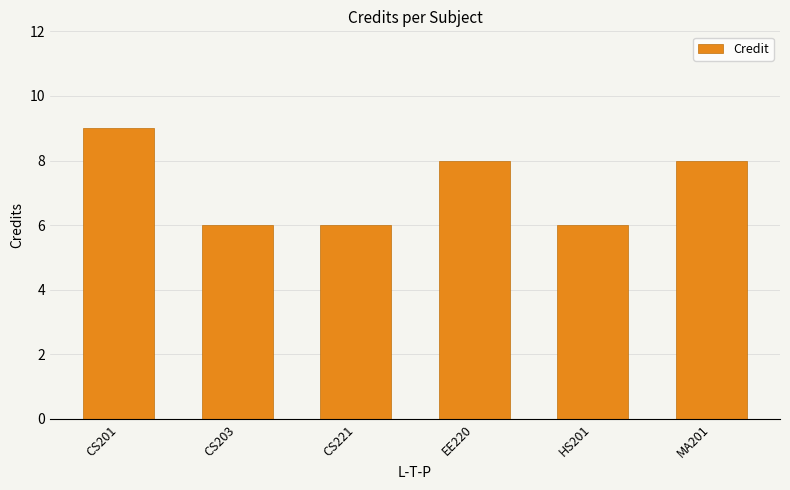

How many series are shown in this chart?

1